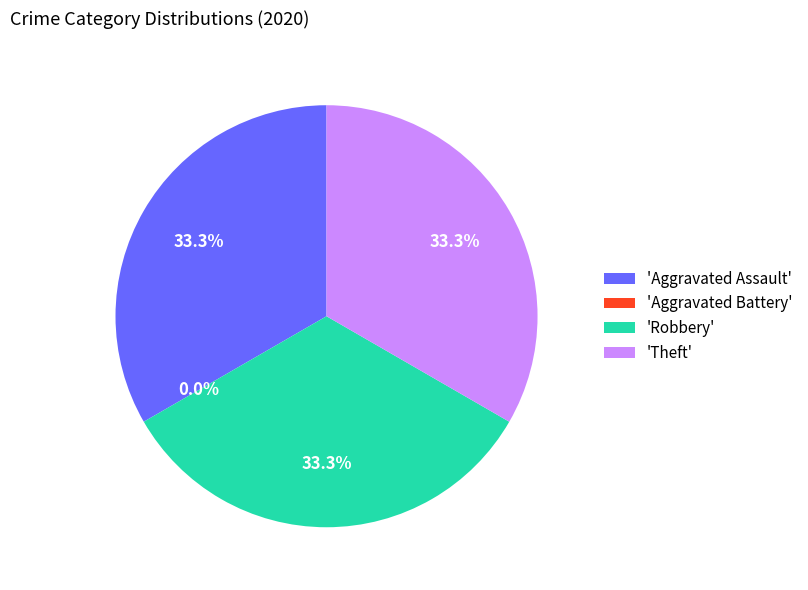

What portion of the pie excludes Aggravated Battery?

100.0%